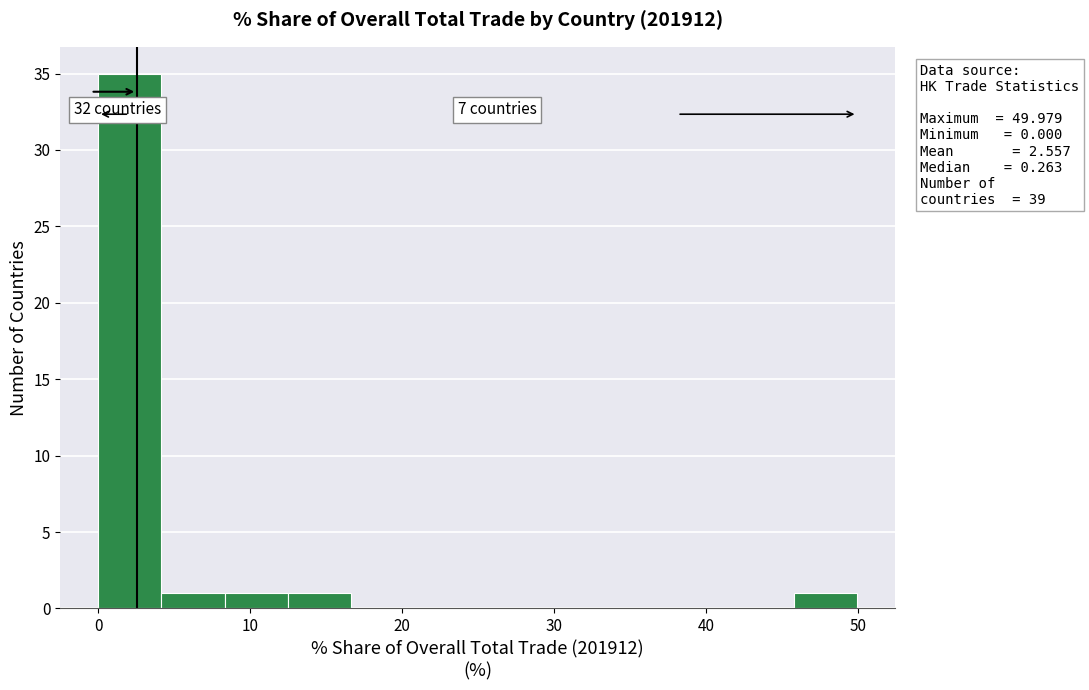

Over which range of the x-axis is the bar tallest?

0 to 4